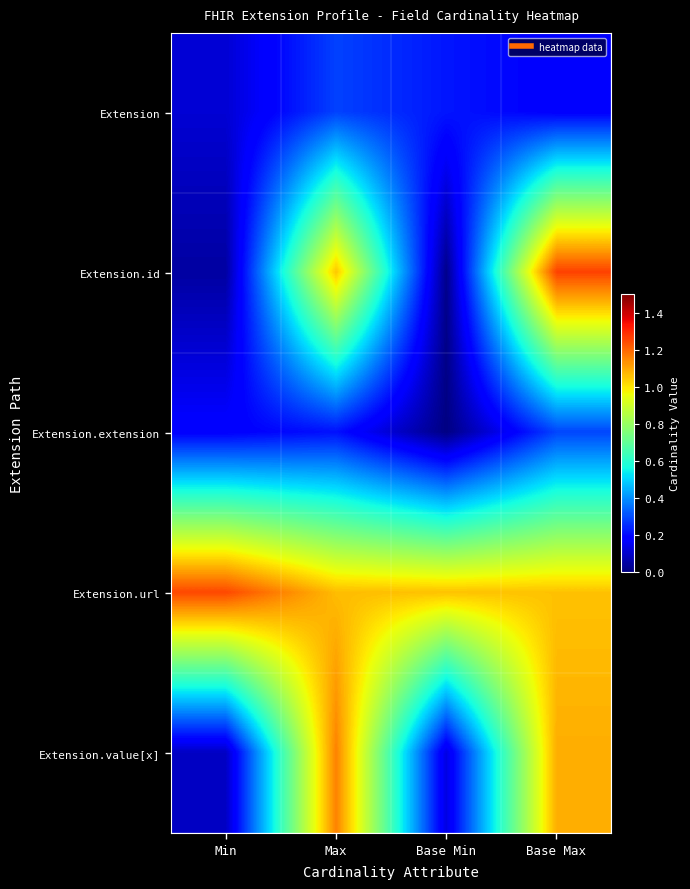

At how many categories does at least one series exceed 0?

4